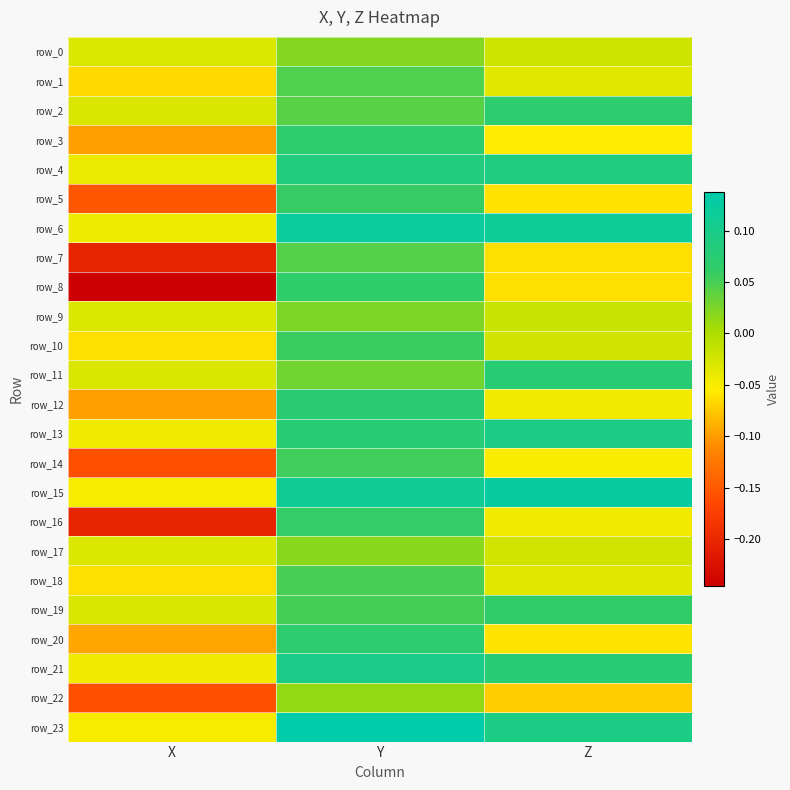

Which series has the largest total across all categories?

row_6